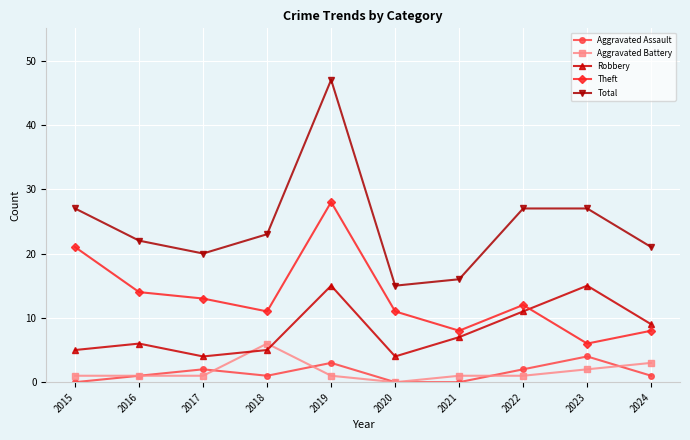

How many data points does each series have?

10